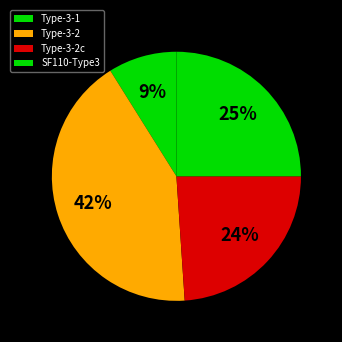

To the nearest percent, what is the average slice percentage?

25%